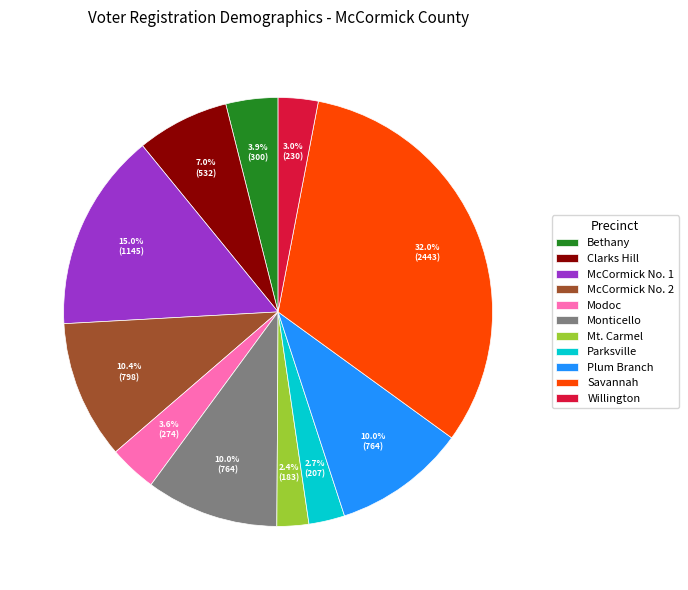

To the nearest percent, what is the combined percentage of Mt. Carmel and Bethany?

6%